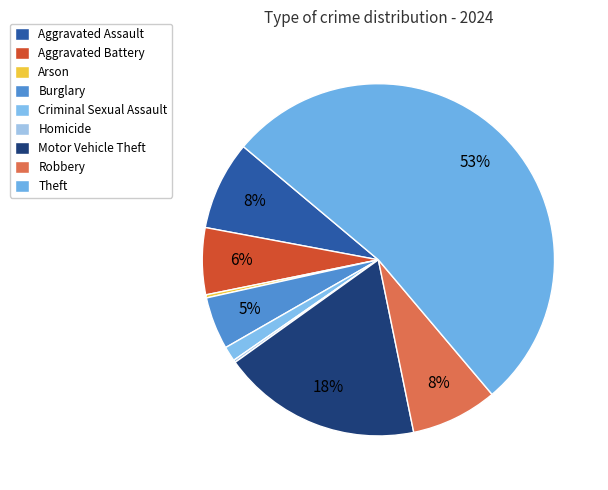

Do Homicide and Criminal Sexual Assault together represent more than half of the pie?

No